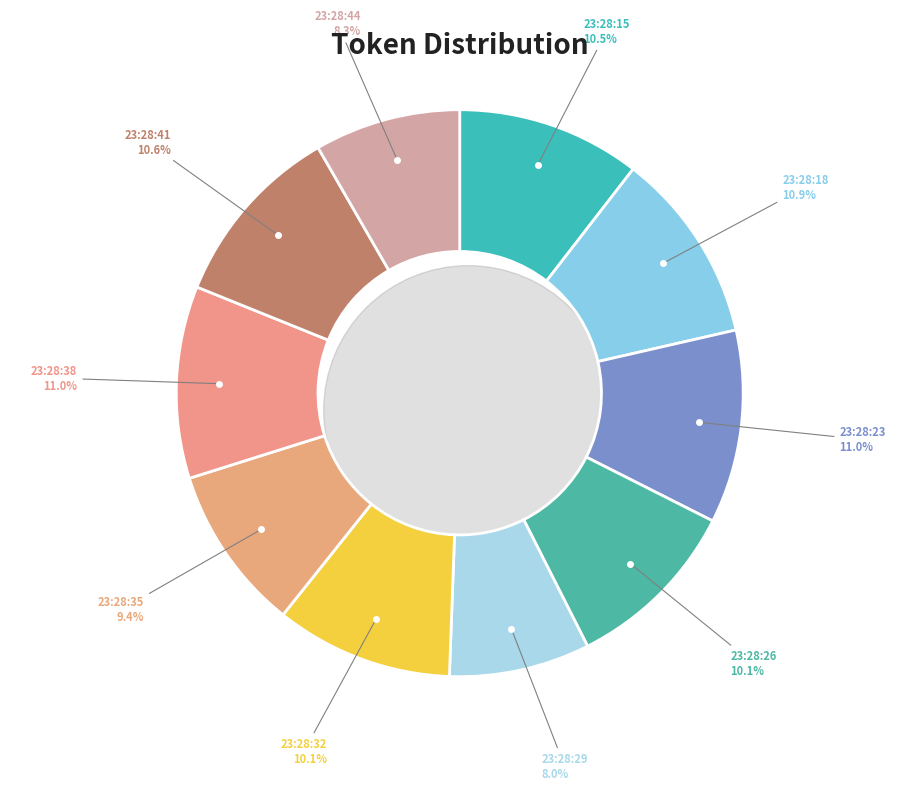

Which slice is the smallest?

23:28:29